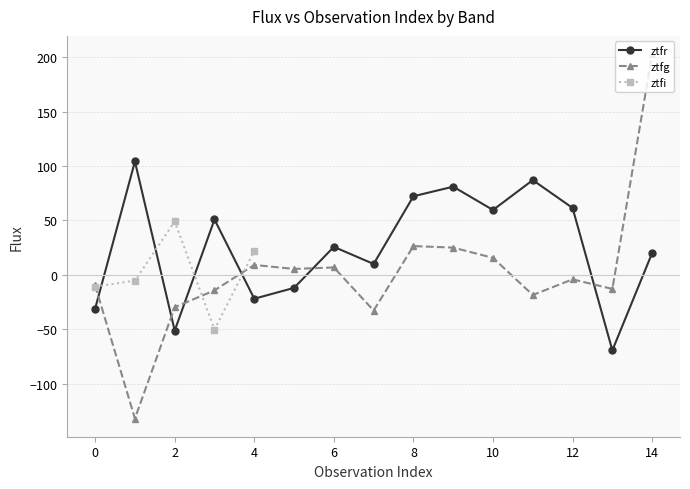

How many positive values does the ztfr series have?

10